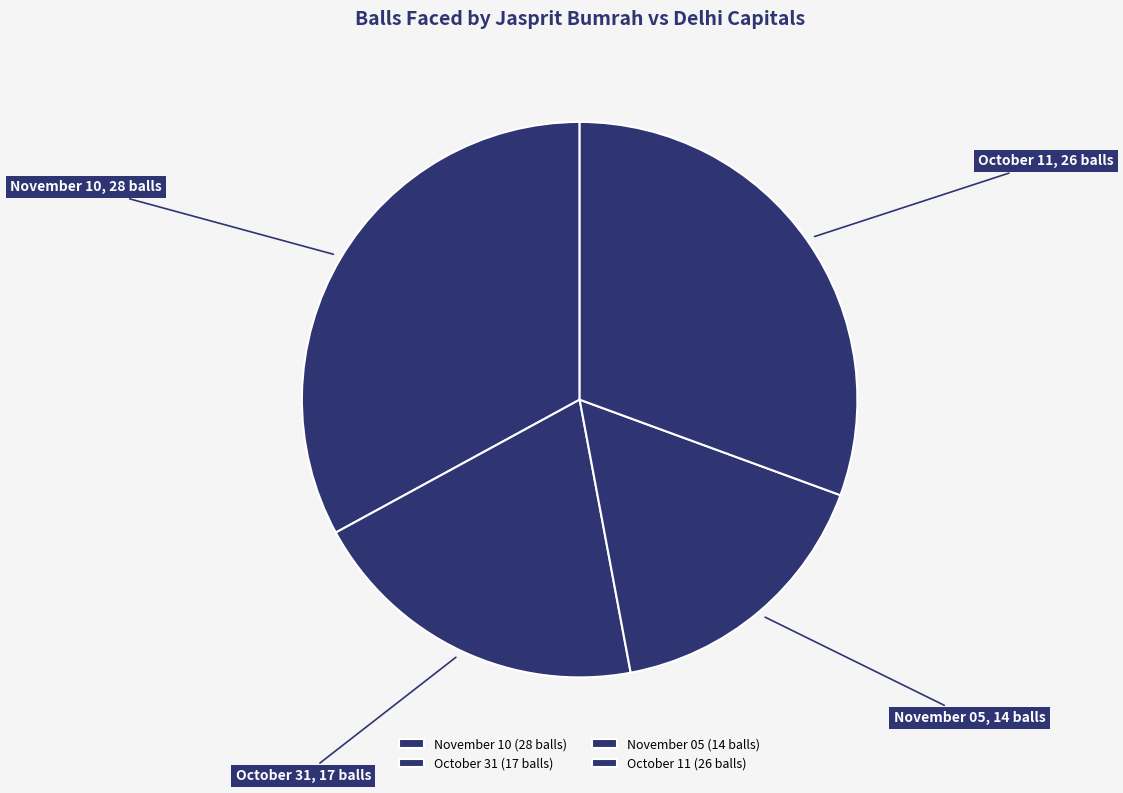

What is the change in value from October 31 (17 balls) to November 05 (14 balls)?

-3